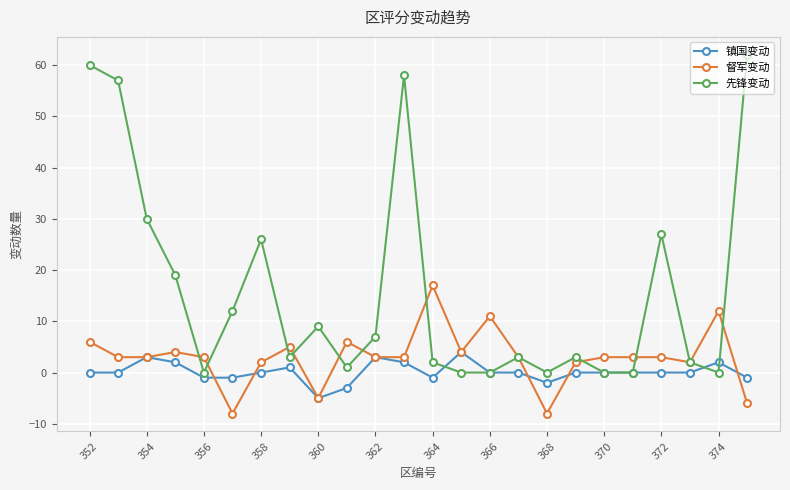

What is the value of the 督军变动 point at the 9th from the left?

-5